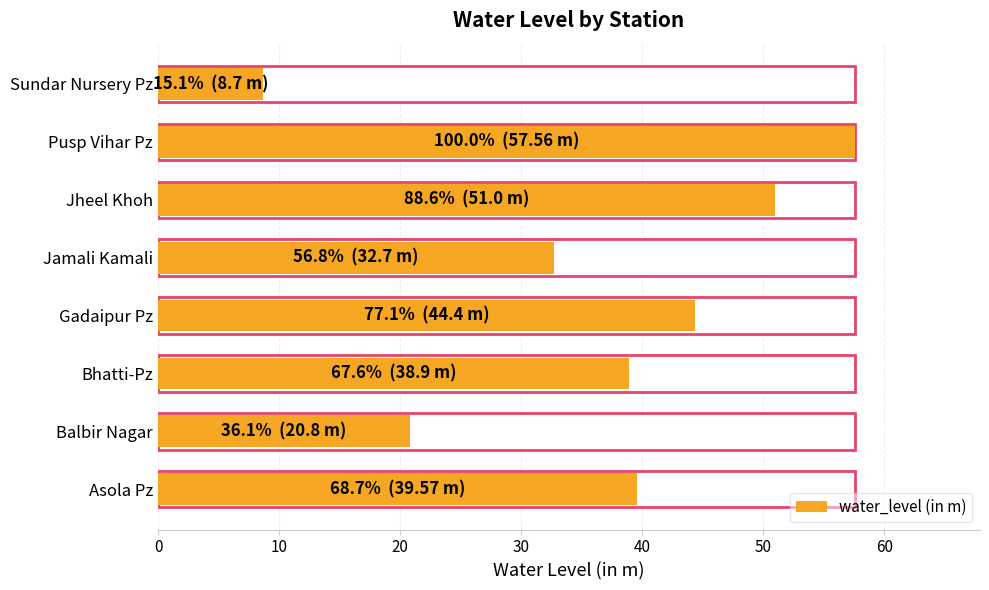

The chart shows a value of 57.6 at Pusp Vihar Pz. True or false?

True